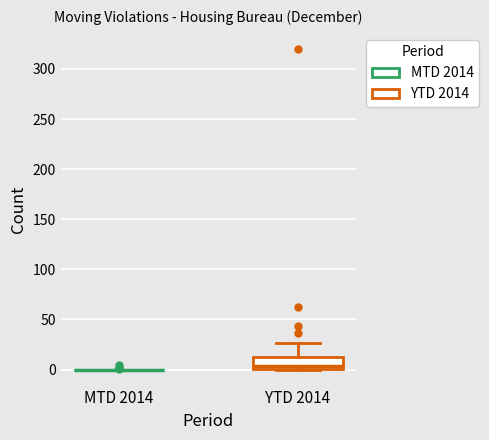

Comparing the boxes themselves (not the whiskers), which one is the tallest?

YTD 2014